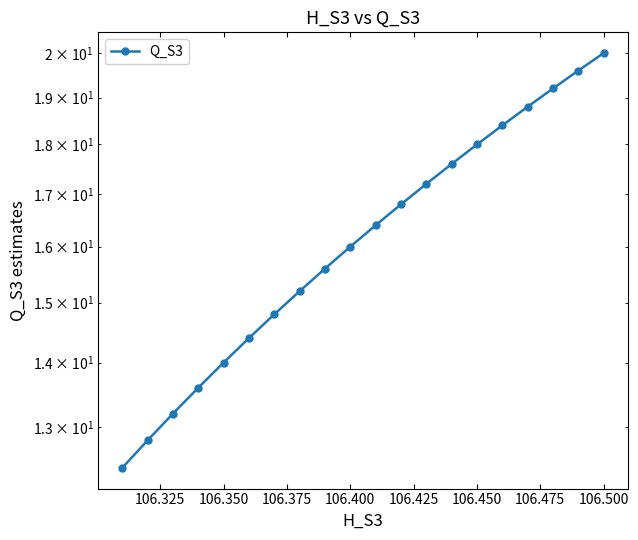

The value at 16 is 12.7. True or false?

False